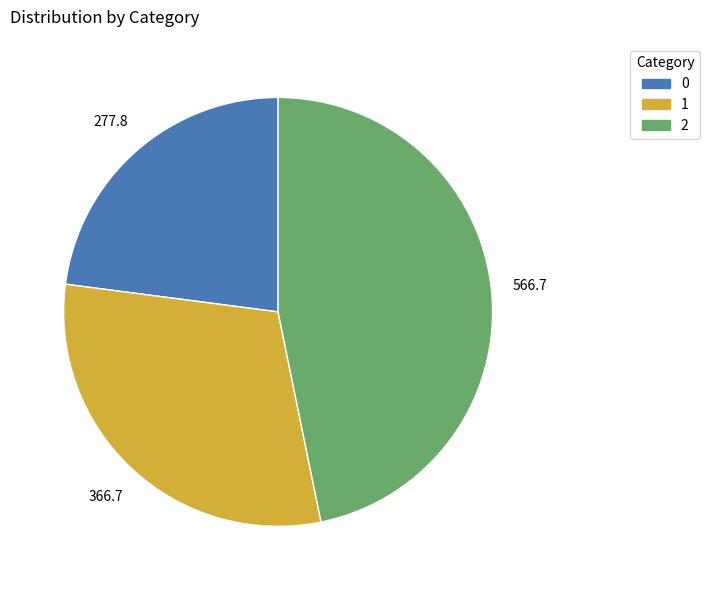

Combined, do 0 and 2 account for over 50%?

Yes